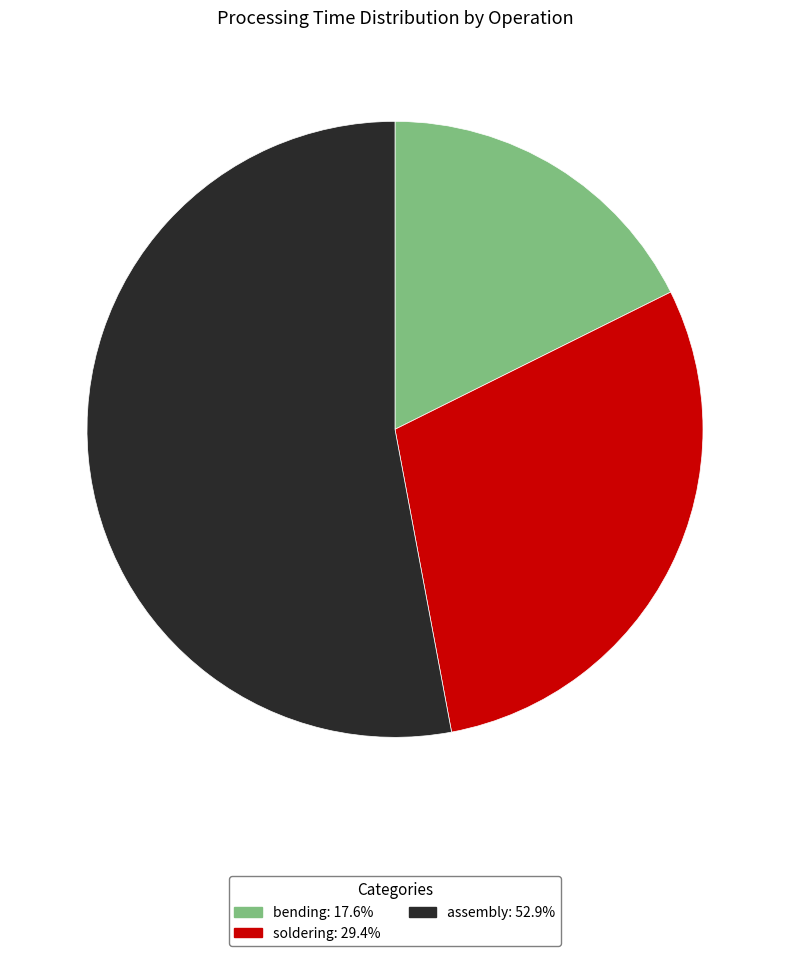

Is there a majority slice in this chart?

Yes